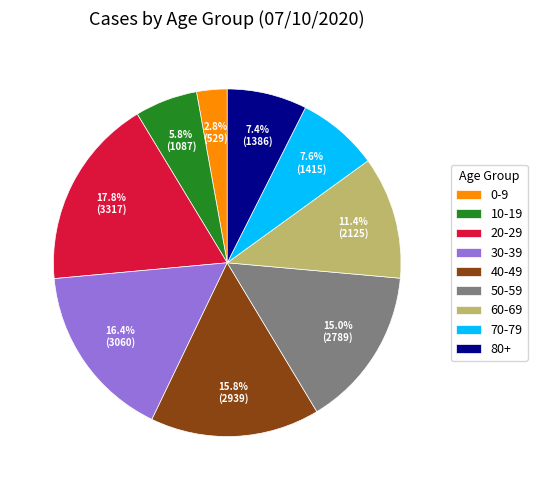

True or false: 0-9 accounts for 12% of the total.

False